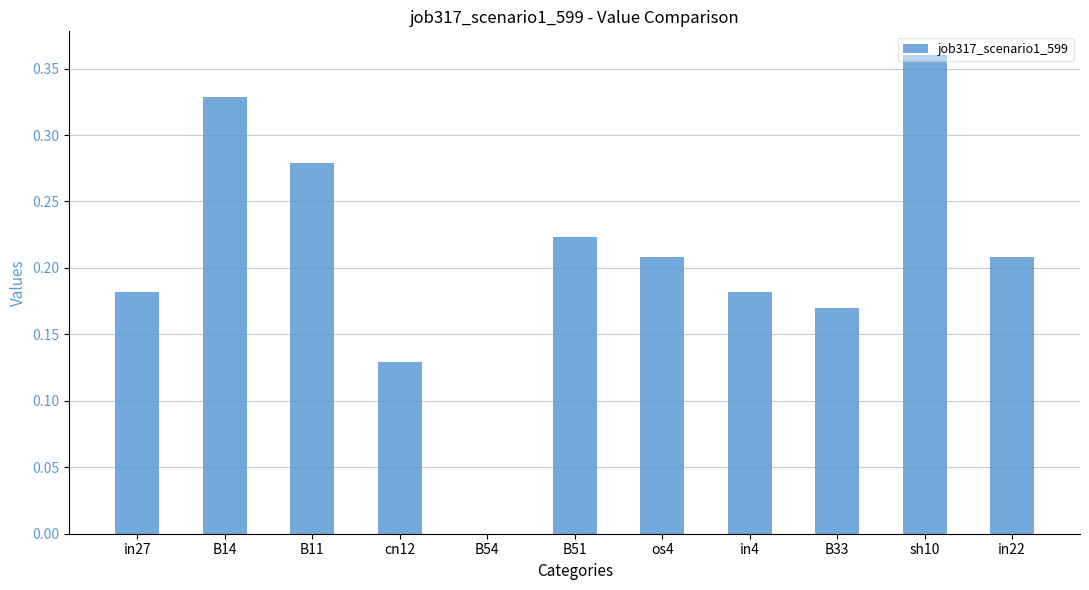

What is the sum of the values at B14 and in27?

0.5